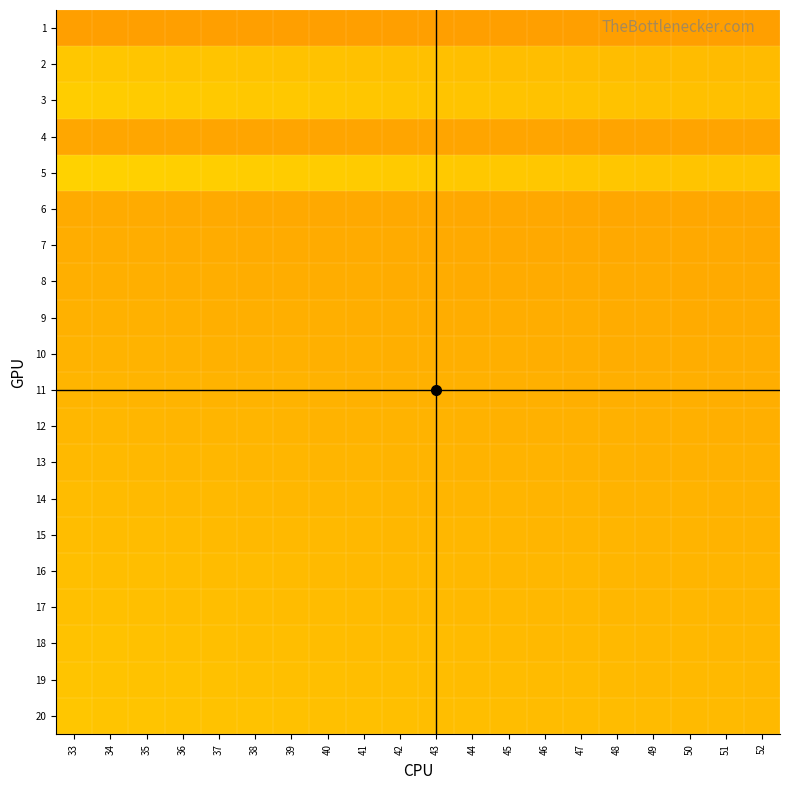

Reading left to right, transcribe all the data shown in this chart.

1: 33=0.5	34=0.5	35=0.5	36=0.5	37=0.5	38=0.5	39=0.5	40=0.5	41=0.5	42=0.5	43=0.5	44=0.5	45=0.5	46=0.5	47=0.5	48=0.5	49=0.5	50=0.5	51=0.5	52=0.5
2: 33=0.6	34=0.6	35=0.6	36=0.6	37=0.6	38=0.6	39=0.6	40=0.6	41=0.6	42=0.6	43=0.6	44=0.6	45=0.6	46=0.6	47=0.6	48=0.6	49=0.6	50=0.6	51=0.6	52=0.6
3: 33=0.6	34=0.6	35=0.6	36=0.6	37=0.6	38=0.6	39=0.6	40=0.6	41=0.6	42=0.6	43=0.6	44=0.6	45=0.6	46=0.6	47=0.6	48=0.6	49=0.6	50=0.6	51=0.6	52=0.6
4: 33=0.5	34=0.5	35=0.5	36=0.5	37=0.5	38=0.5	39=0.5	40=0.5	41=0.5	42=0.5	43=0.5	44=0.5	45=0.5	46=0.5	47=0.5	48=0.5	49=0.5	50=0.5	51=0.5	52=0.5
5: 33=0.6	34=0.6	35=0.6	36=0.6	37=0.6	38=0.6	39=0.6	40=0.6	41=0.6	42=0.6	43=0.6	44=0.6	45=0.6	46=0.6	47=0.6	48=0.6	49=0.6	50=0.6	51=0.6	52=0.6
6: 33=0.5	34=0.5	35=0.5	36=0.5	37=0.5	38=0.5	39=0.5	40=0.5	41=0.5	42=0.5	43=0.5	44=0.5	45=0.5	46=0.5	47=0.5	48=0.5	49=0.5	50=0.5	51=0.5	52=0.5
7: 33=0.5	34=0.5	35=0.5	36=0.5	37=0.5	38=0.5	39=0.5	40=0.5	41=0.5	42=0.5	43=0.5	44=0.5	45=0.5	46=0.5	47=0.5	48=0.5	49=0.5	50=0.5	51=0.5	52=0.5
8: 33=0.5	34=0.5	35=0.5	36=0.5	37=0.5	38=0.5	39=0.5	40=0.5	41=0.5	42=0.5	43=0.5	44=0.5	45=0.5	46=0.5	47=0.5	48=0.5	49=0.5	50=0.5	51=0.5	52=0.5
9: 33=0.6	34=0.6	35=0.6	36=0.5	37=0.5	38=0.5	39=0.5	40=0.5	41=0.5	42=0.5	43=0.5	44=0.5	45=0.5	46=0.5	47=0.5	48=0.5	49=0.5	50=0.5	51=0.5	52=0.5
10: 33=0.6	34=0.6	35=0.6	36=0.6	37=0.6	38=0.6	39=0.6	40=0.6	41=0.5	42=0.5	43=0.5	44=0.5	45=0.5	46=0.5	47=0.5	48=0.5	49=0.5	50=0.5	51=0.5	52=0.5
11: 33=0.6	34=0.6	35=0.6	36=0.6	37=0.6	38=0.6	39=0.6	40=0.6	41=0.6	42=0.6	43=0.6	44=0.6	45=0.5	46=0.5	47=0.5	48=0.5	49=0.5	50=0.5	51=0.5	52=0.5
12: 33=0.6	34=0.6	35=0.6	36=0.6	37=0.6	38=0.6	39=0.6	40=0.6	41=0.6	42=0.6	43=0.6	44=0.6	45=0.6	46=0.6	47=0.6	48=0.6	49=0.6	50=0.5	51=0.5	52=0.5
13: 33=0.6	34=0.6	35=0.6	36=0.6	37=0.6	38=0.6	39=0.6	40=0.6	41=0.6	42=0.6	43=0.6	44=0.6	45=0.6	46=0.6	47=0.6	48=0.6	49=0.6	50=0.6	51=0.6	52=0.6
14: 33=0.6	34=0.6	35=0.6	36=0.6	37=0.6	38=0.6	39=0.6	40=0.6	41=0.6	42=0.6	43=0.6	44=0.6	45=0.6	46=0.6	47=0.6	48=0.6	49=0.6	50=0.6	51=0.6	52=0.6
15: 33=0.6	34=0.6	35=0.6	36=0.6	37=0.6	38=0.6	39=0.6	40=0.6	41=0.6	42=0.6	43=0.6	44=0.6	45=0.6	46=0.6	47=0.6	48=0.6	49=0.6	50=0.6	51=0.6	52=0.6
16: 33=0.6	34=0.6	35=0.6	36=0.6	37=0.6	38=0.6	39=0.6	40=0.6	41=0.6	42=0.6	43=0.6	44=0.6	45=0.6	46=0.6	47=0.6	48=0.6	49=0.6	50=0.6	51=0.6	52=0.6
17: 33=0.6	34=0.6	35=0.6	36=0.6	37=0.6	38=0.6	39=0.6	40=0.6	41=0.6	42=0.6	43=0.6	44=0.6	45=0.6	46=0.6	47=0.6	48=0.6	49=0.6	50=0.6	51=0.6	52=0.6
18: 33=0.6	34=0.6	35=0.6	36=0.6	37=0.6	38=0.6	39=0.6	40=0.6	41=0.6	42=0.6	43=0.6	44=0.6	45=0.6	46=0.6	47=0.6	48=0.6	49=0.6	50=0.6	51=0.6	52=0.6
19: 33=0.6	34=0.6	35=0.6	36=0.6	37=0.6	38=0.6	39=0.6	40=0.6	41=0.6	42=0.6	43=0.6	44=0.6	45=0.6	46=0.6	47=0.6	48=0.6	49=0.6	50=0.6	51=0.6	52=0.6
20: 33=0.6	34=0.6	35=0.6	36=0.6	37=0.6	38=0.6	39=0.6	40=0.6	41=0.6	42=0.6	43=0.6	44=0.6	45=0.6	46=0.6	47=0.6	48=0.6	49=0.6	50=0.6	51=0.6	52=0.6